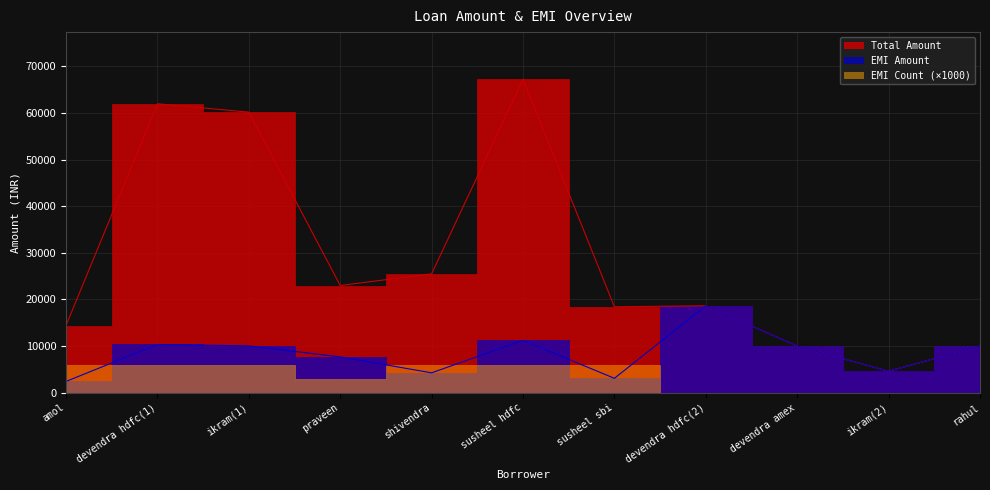

How many interior local valleys does the Total Amount series have?

3